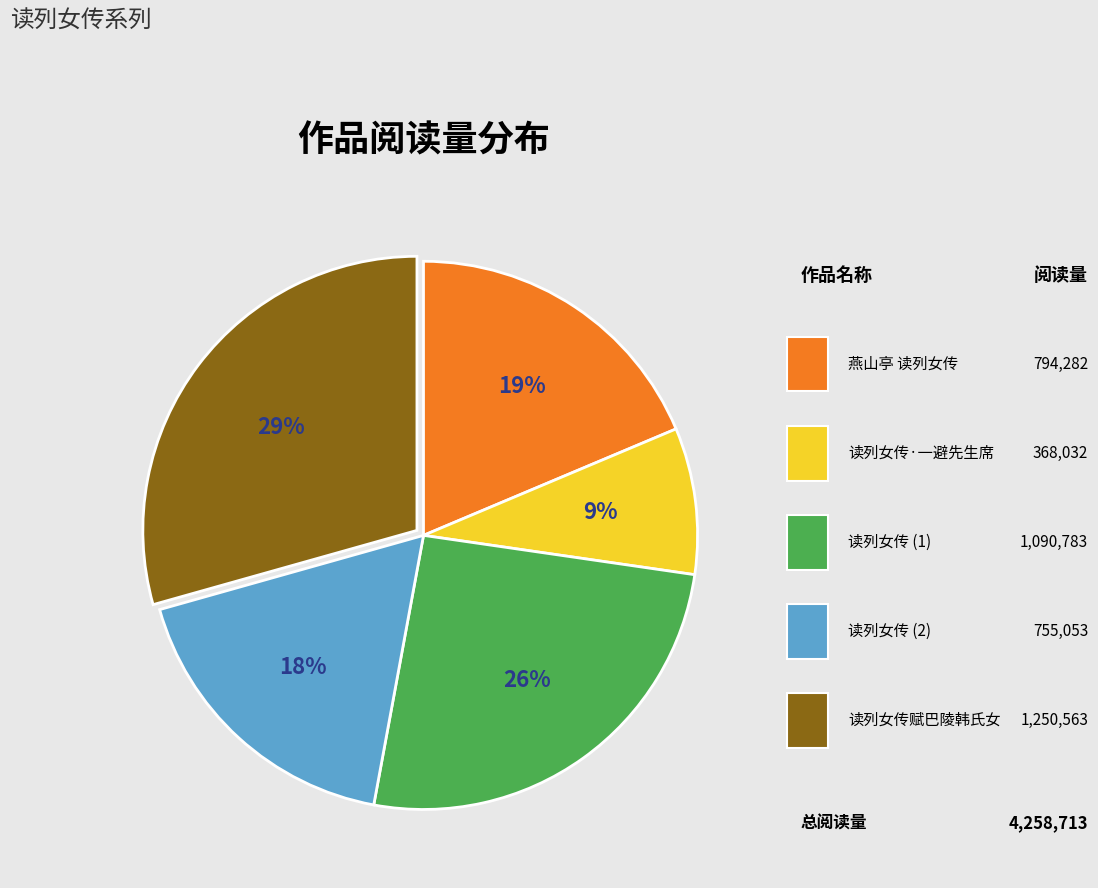

Is there a majority slice in this chart?

No